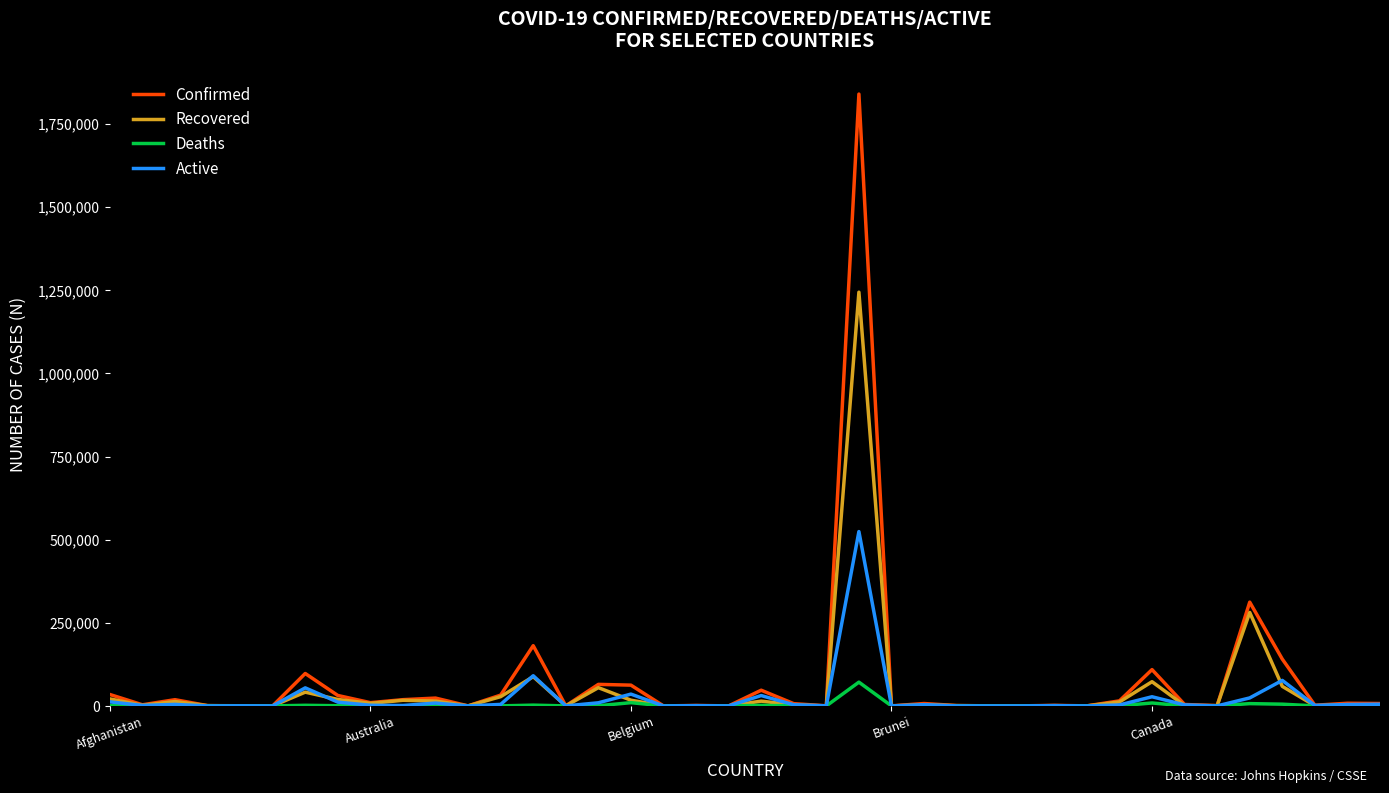

Which series has the widest spread of values?

Confirmed